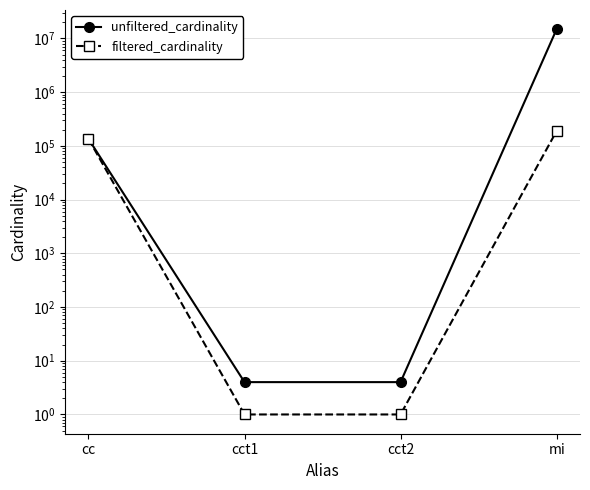

What is the approximate value of filtered_cardinality at mi?

188971